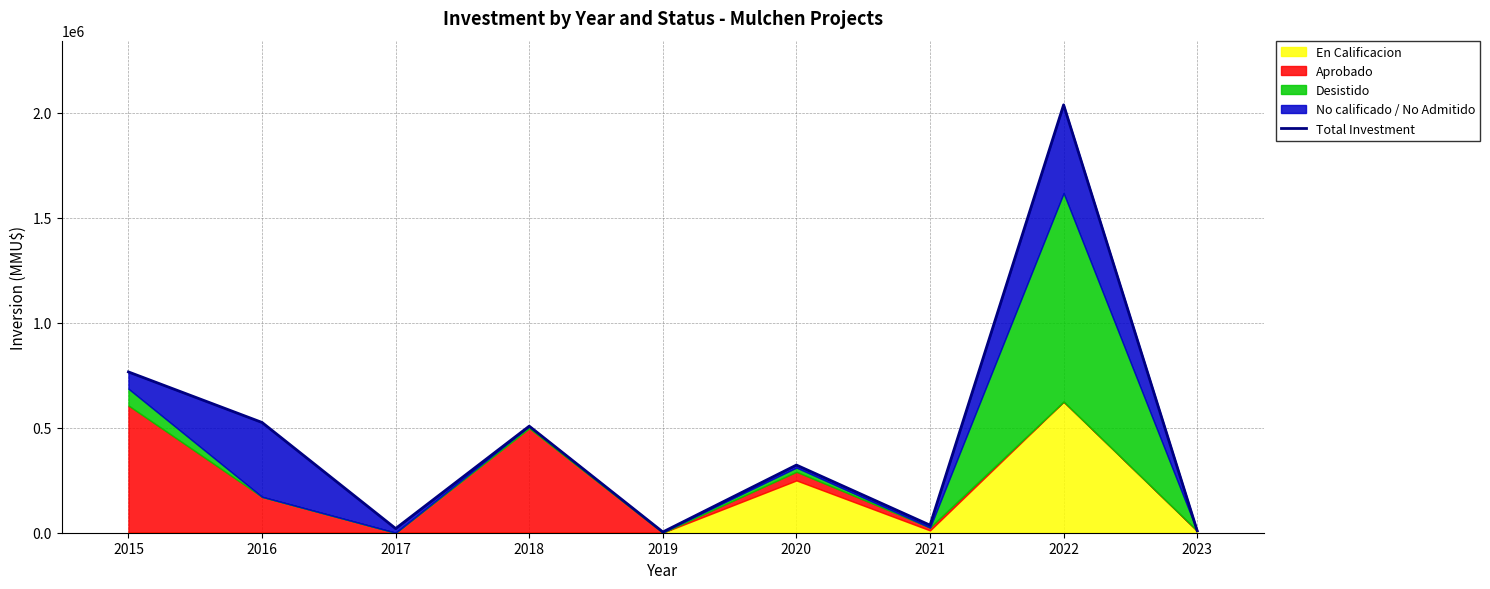

Reading left to right, list all the values displayed in this chart.

765600	525000	20000	507403	3500	322200	36000	2037183	9000